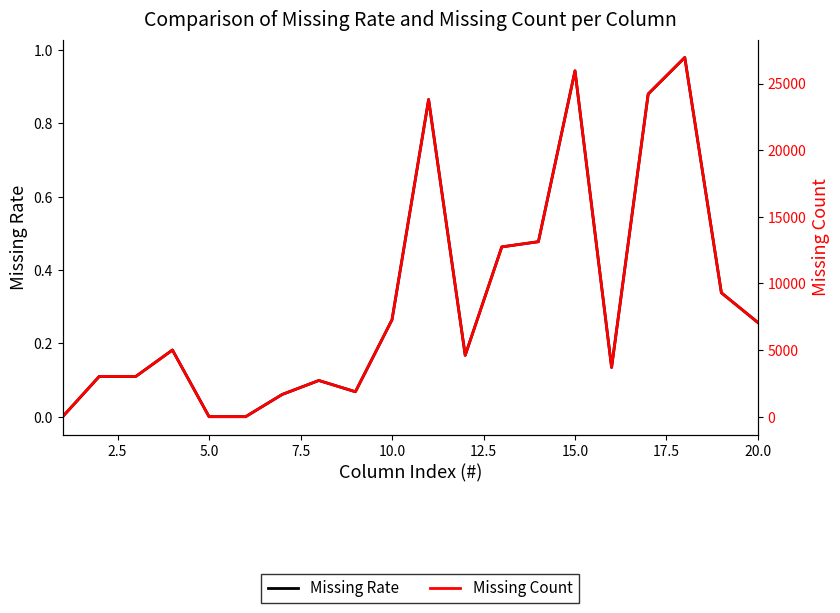

Is the value of Missing Rate at 15 greater than the value of Missing Count at 15?

No